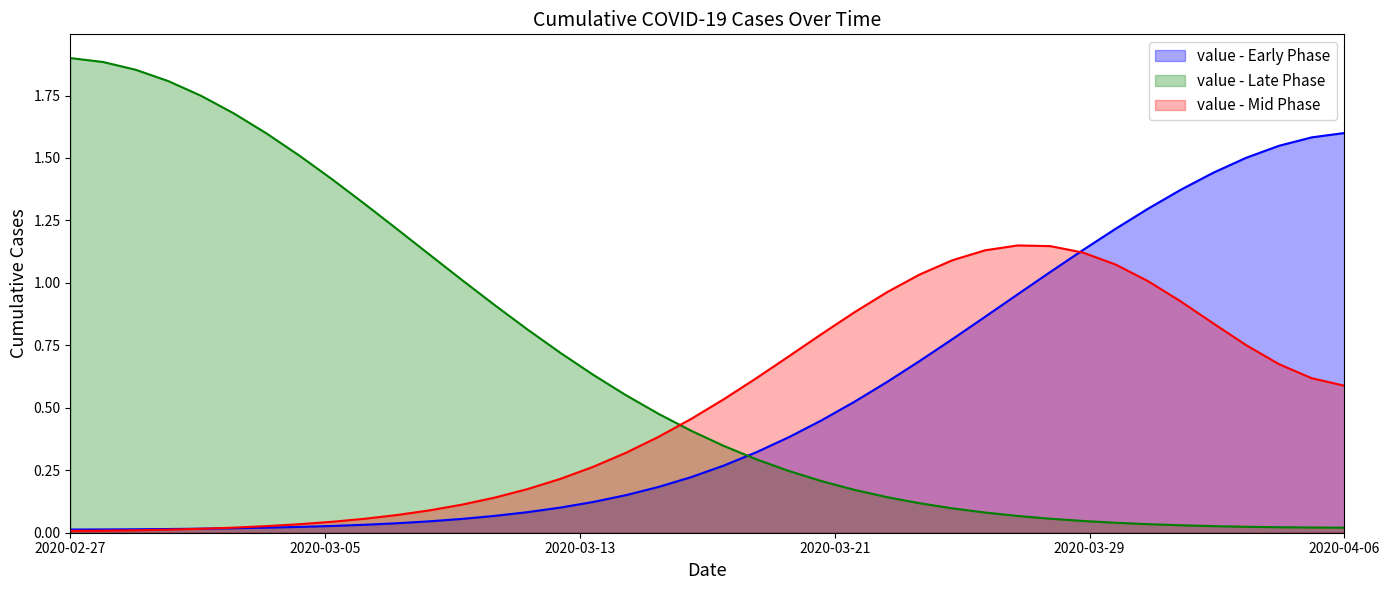

What is the change in value from 2020-03-18 to 2020-04-06?

+1.3